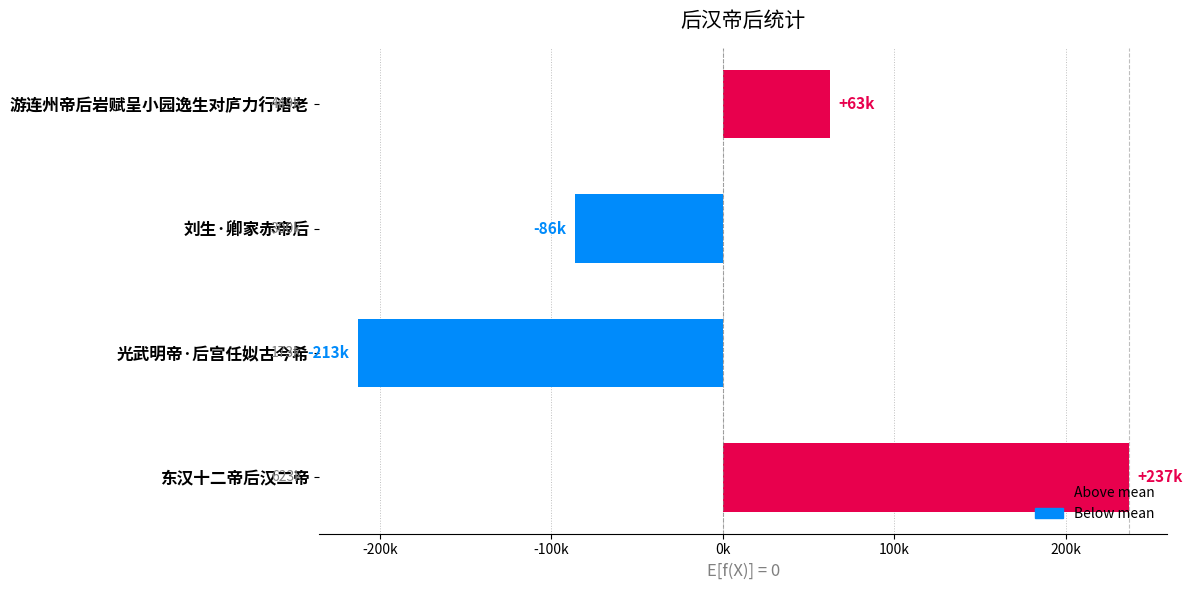

How many categories are shown in the chart?

4